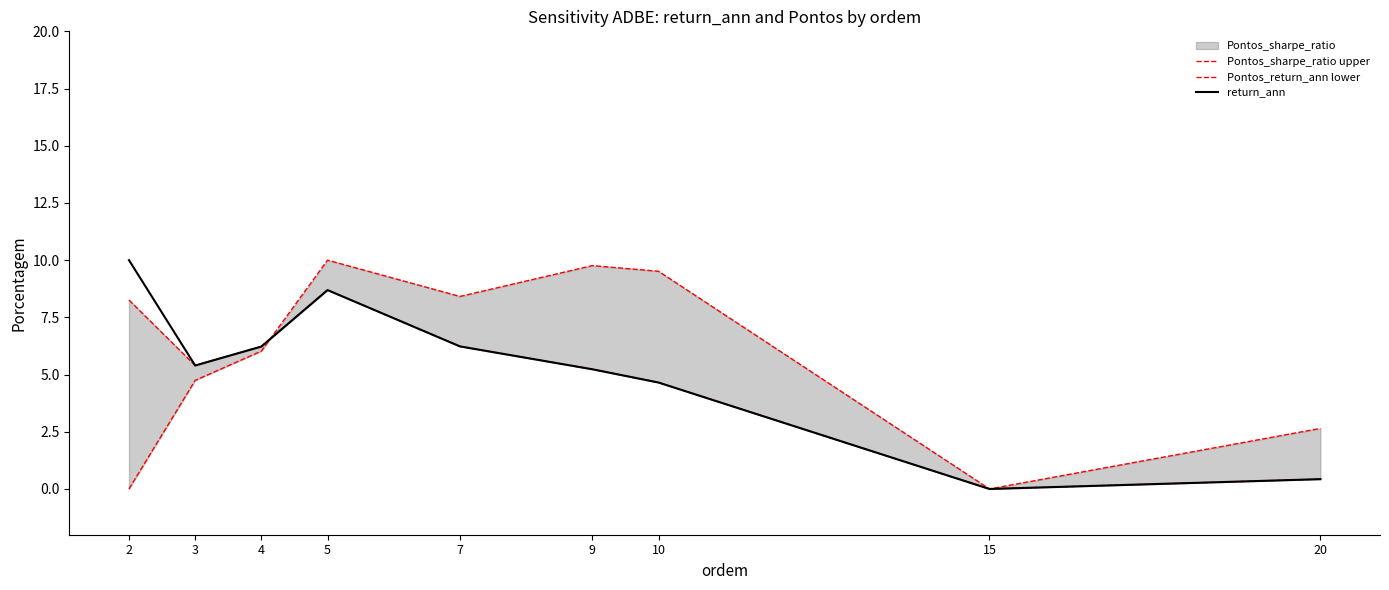

What is the spread (max minus min) of values at 10?

4.9